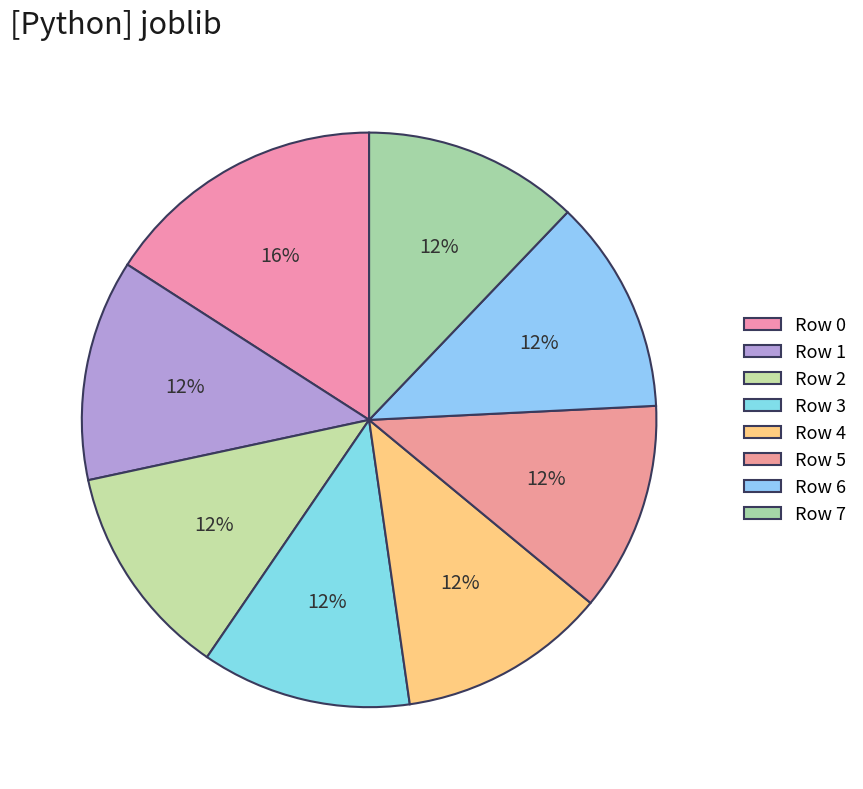

How many slices are in this pie chart?

8